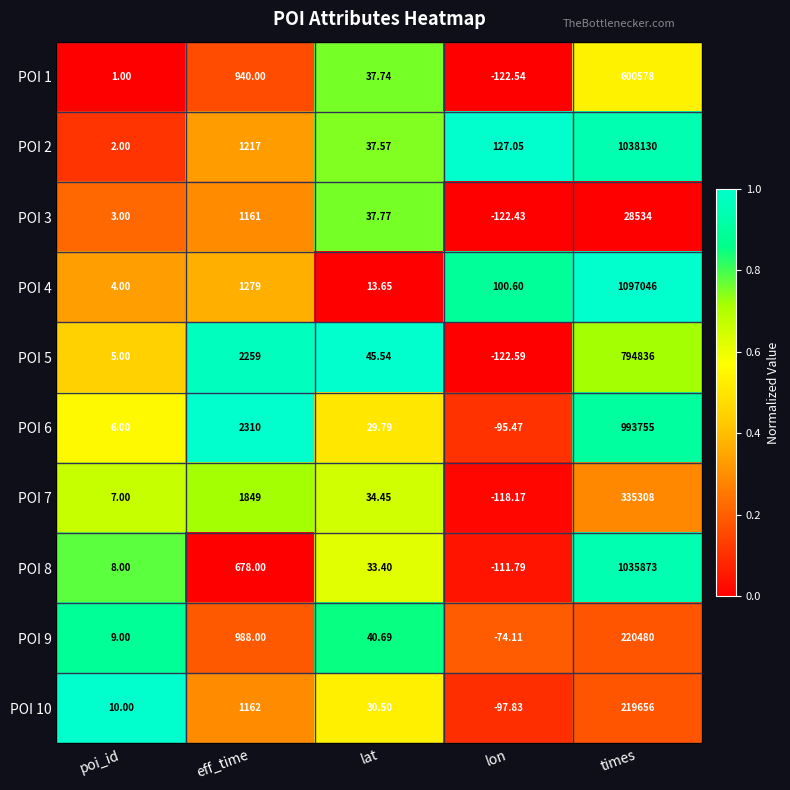

Which category has the lowest value in the POI 10 series?

lon